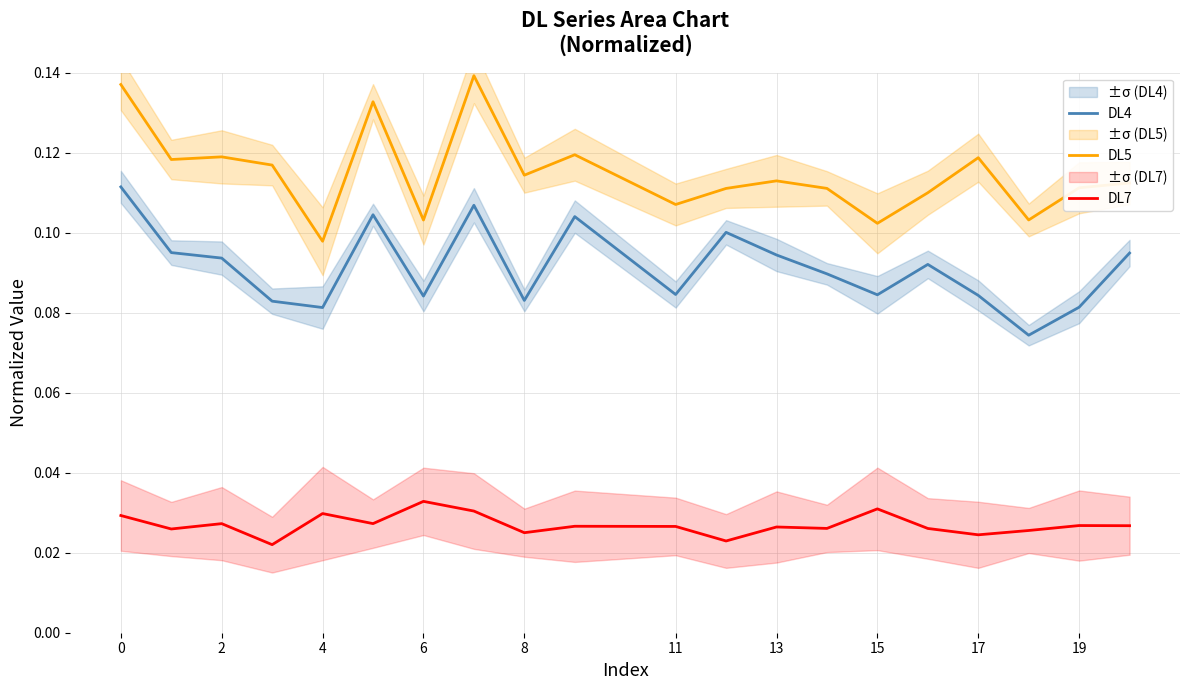

List the series in order of their overall mean, highest first.

DL5, DL4, DL7